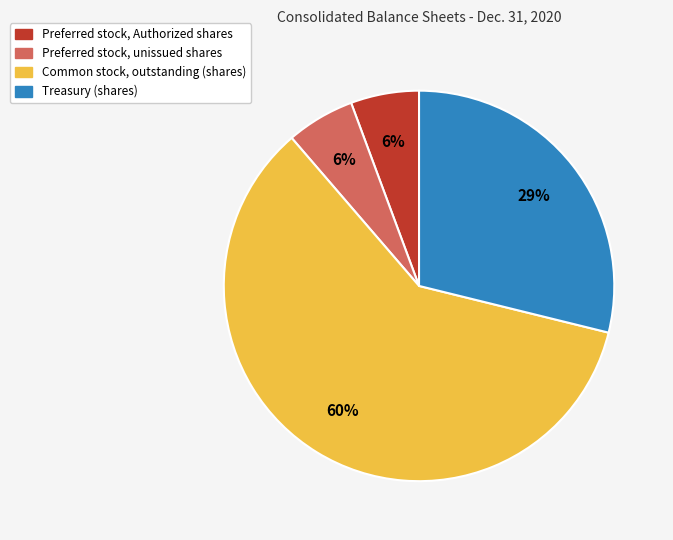

To the nearest percent, what is the combined percentage of Common stock, outstanding (shares) and Preferred stock, unissued shares?

65%